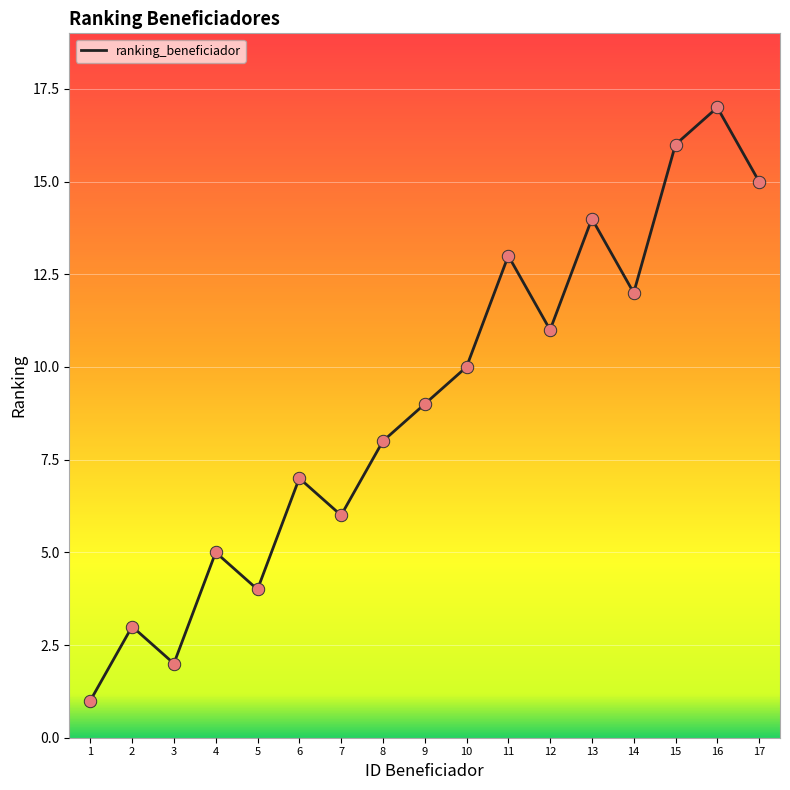

What is the change in value from 2 to 13?

+11